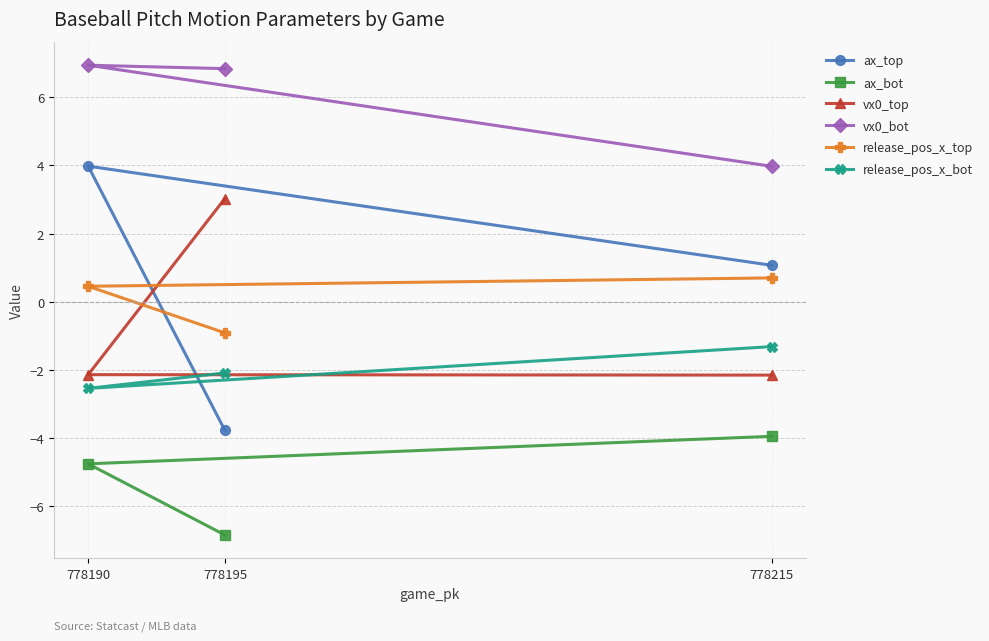

Reading left to right, transcribe all the data shown in this chart.

ax_top: 778190=4.0	778195=-3.8	778215=1.1
ax_bot: 778190=-4.7	778195=-6.8	778215=-3.9
vx0_top: 778190=-2.1	778195=3.0	778215=-2.1
vx0_bot: 778190=6.9	778195=6.8	778215=4.0
release_pos_x_top: 778190=0.5	778195=-0.9	778215=0.7
release_pos_x_bot: 778190=-2.5	778195=-2.1	778215=-1.3